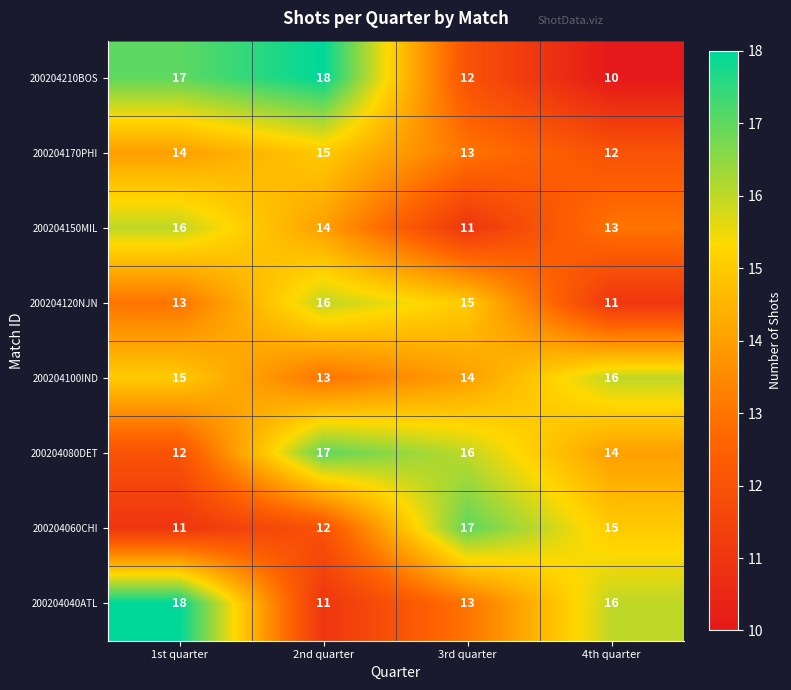

What is the average value of the 200204150MIL series?

14